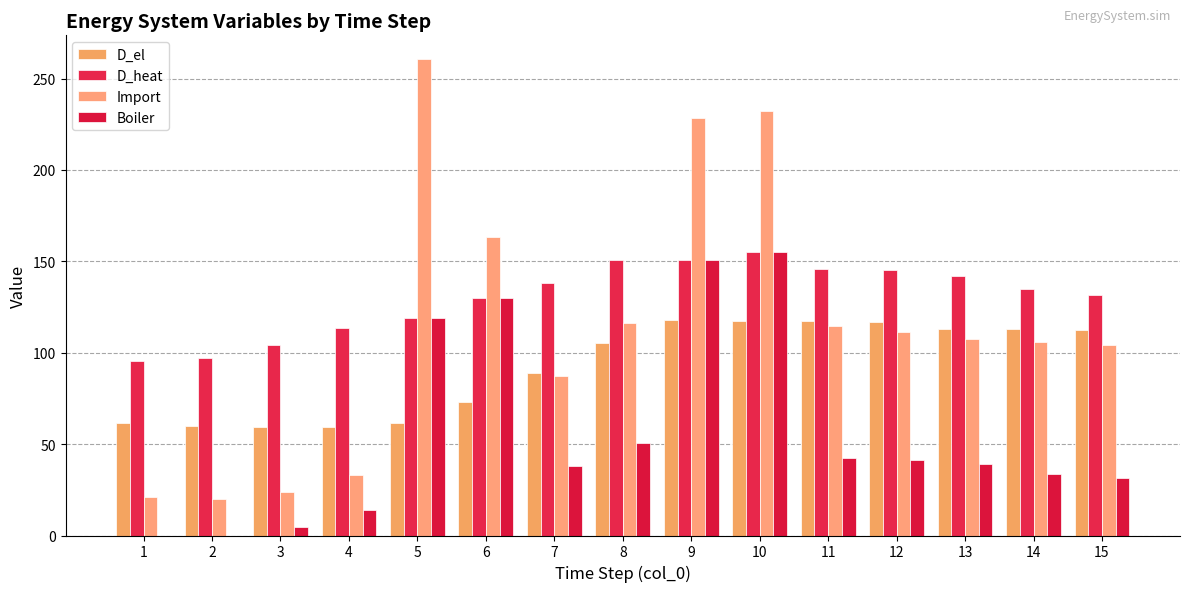

Rank the series by their maximum value, from highest to lowest.

Import, D_heat, Boiler, D_el